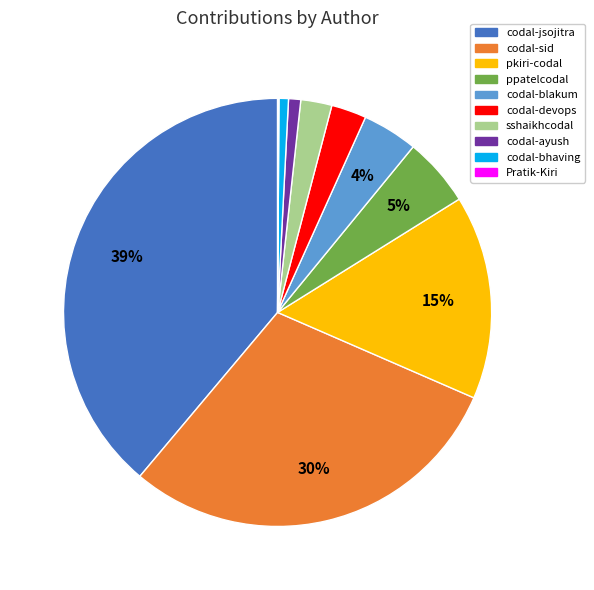

To the nearest percent, what is the combined percentage of pkiri-codal and codal-sid?

45%